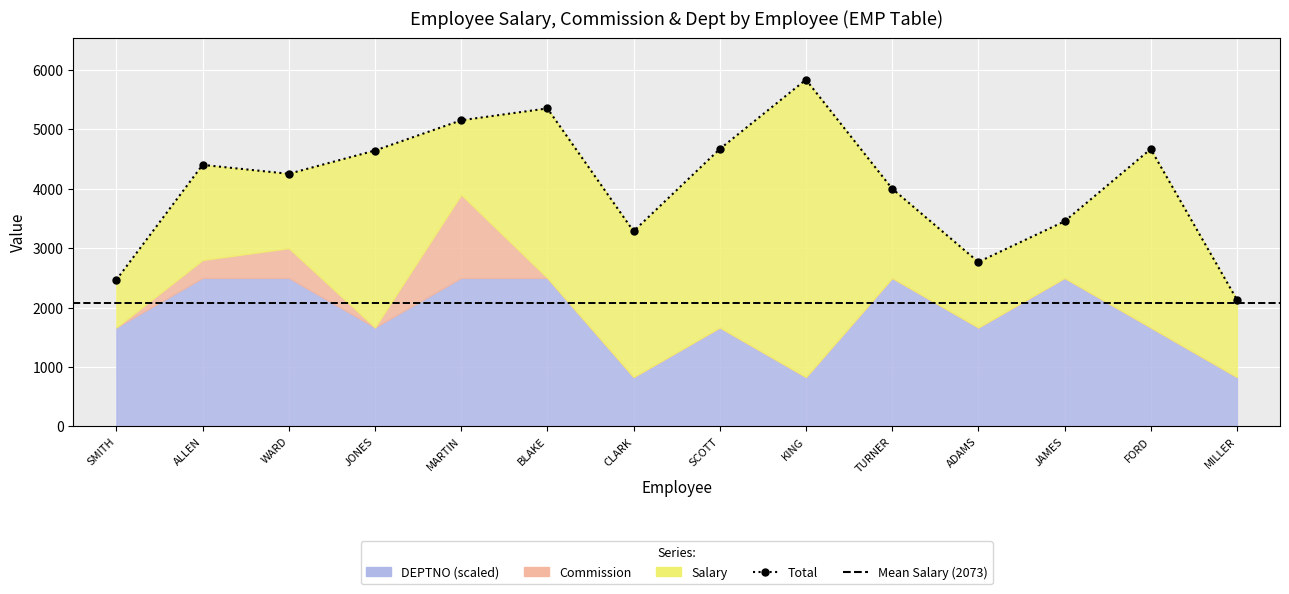

How many values are below 4400?

7